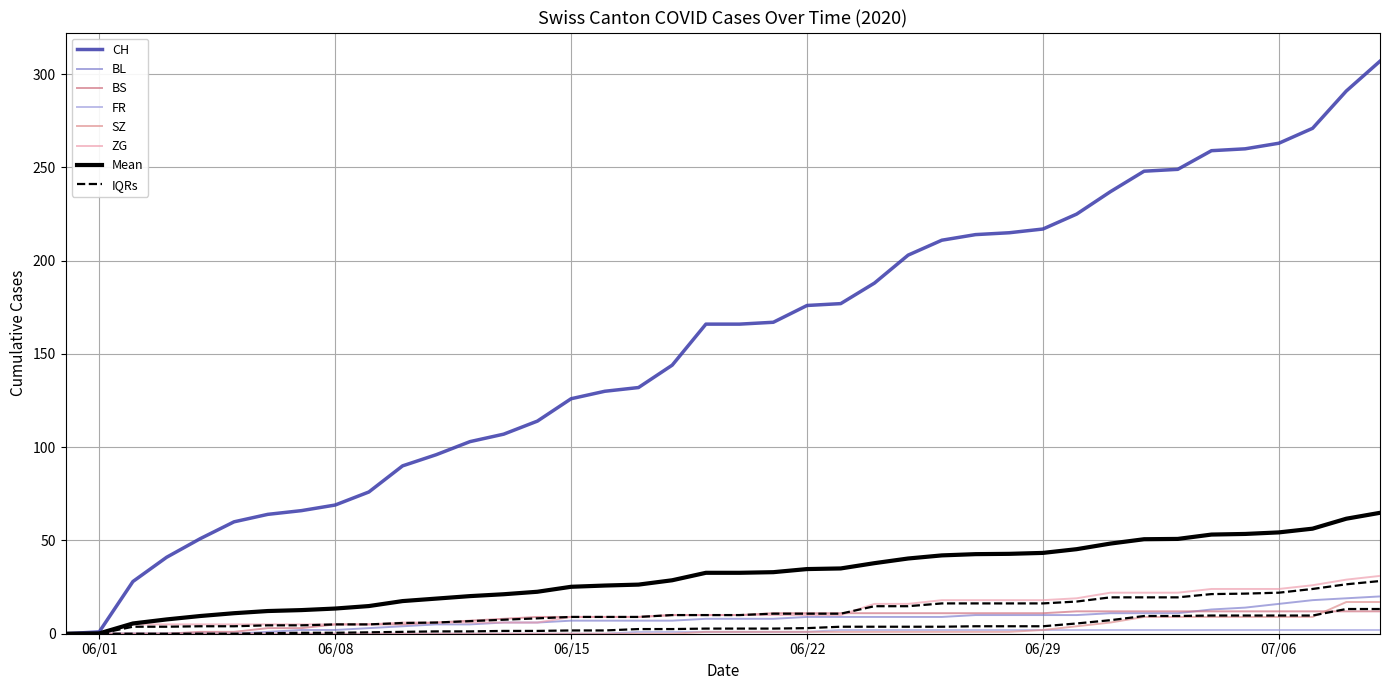

Is the value of SZ at 2020-06-19 greater than the value of CH at 2020-06-21?

No